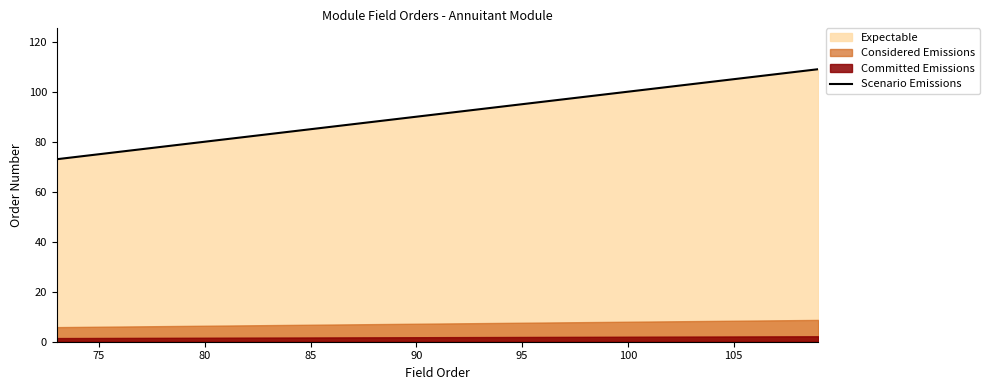

Is it true that Scenario Emissions equals 100 at 100?

True